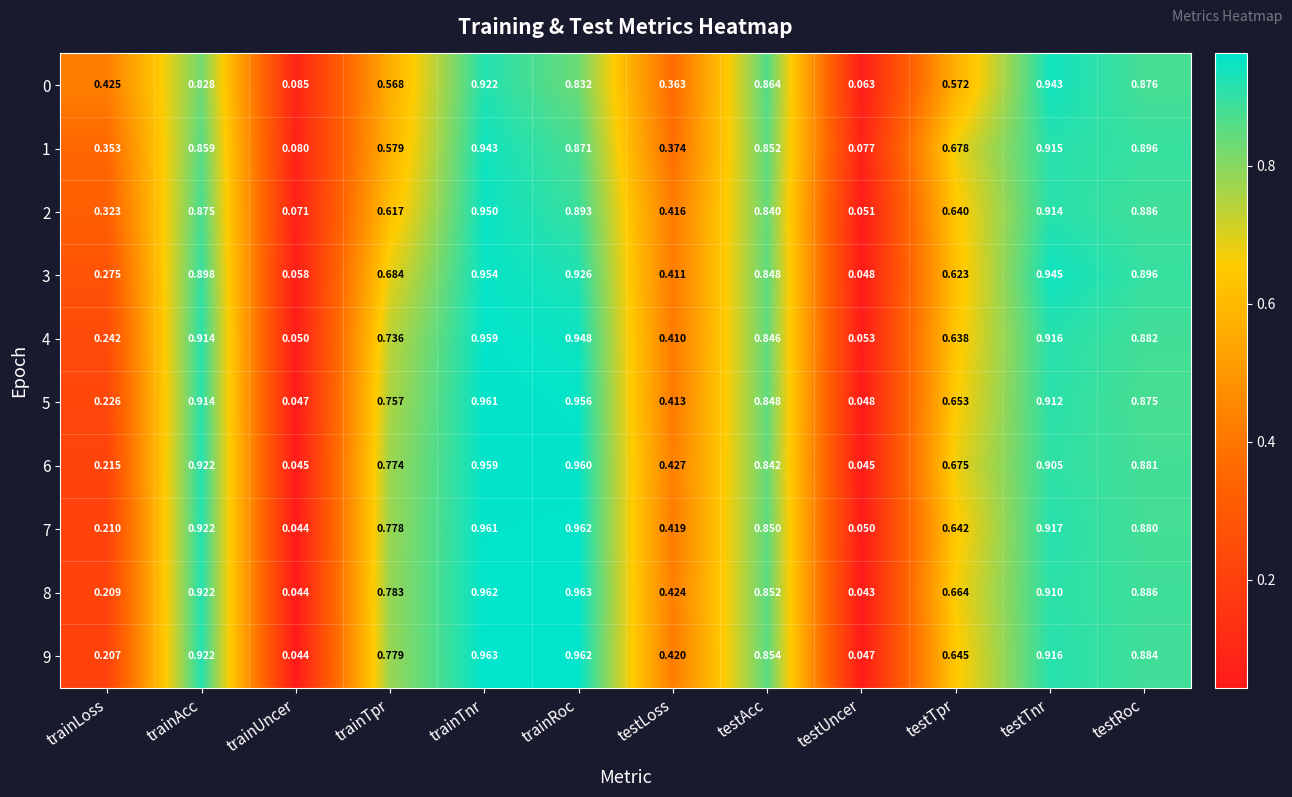

Which category has the highest value in the 6 series?

trainRoc